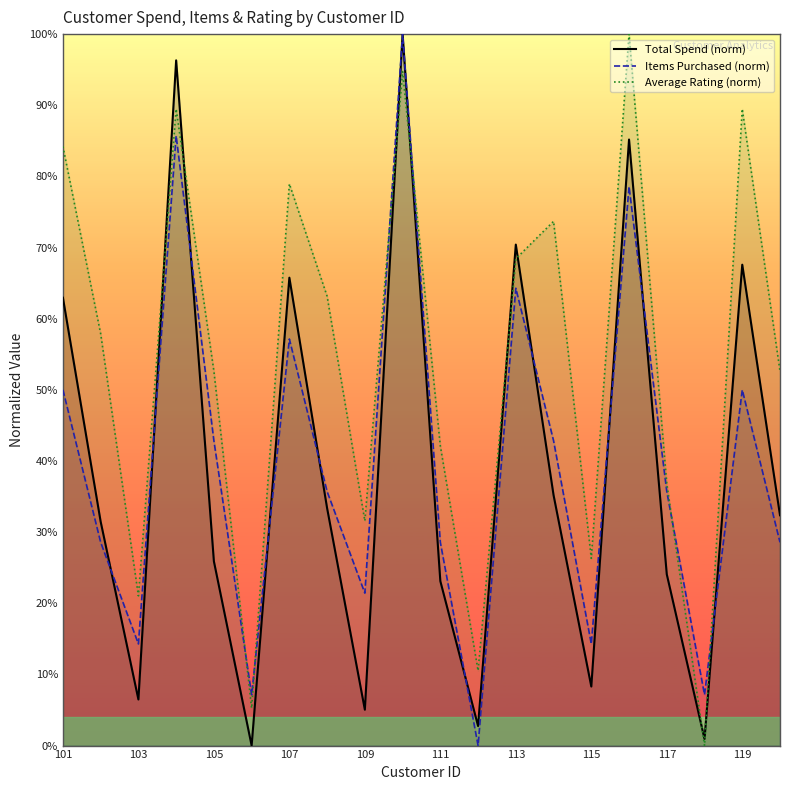

How many data points does each series have?

20